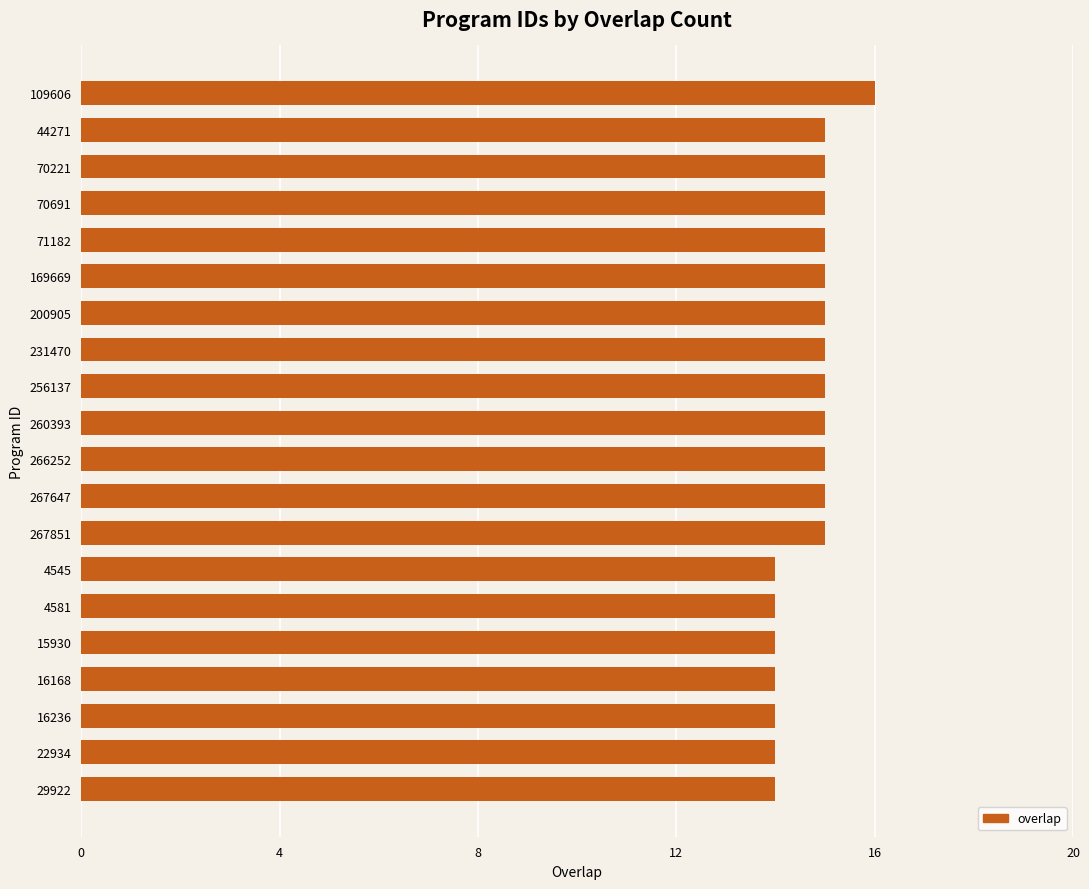

How many values are below 15?

7